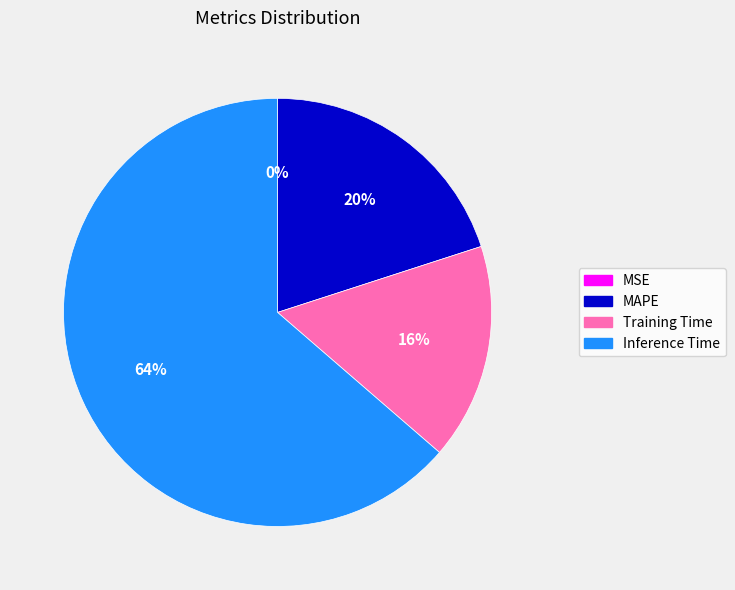

Combined, do MAPE and Inference Time account for over 50%?

Yes